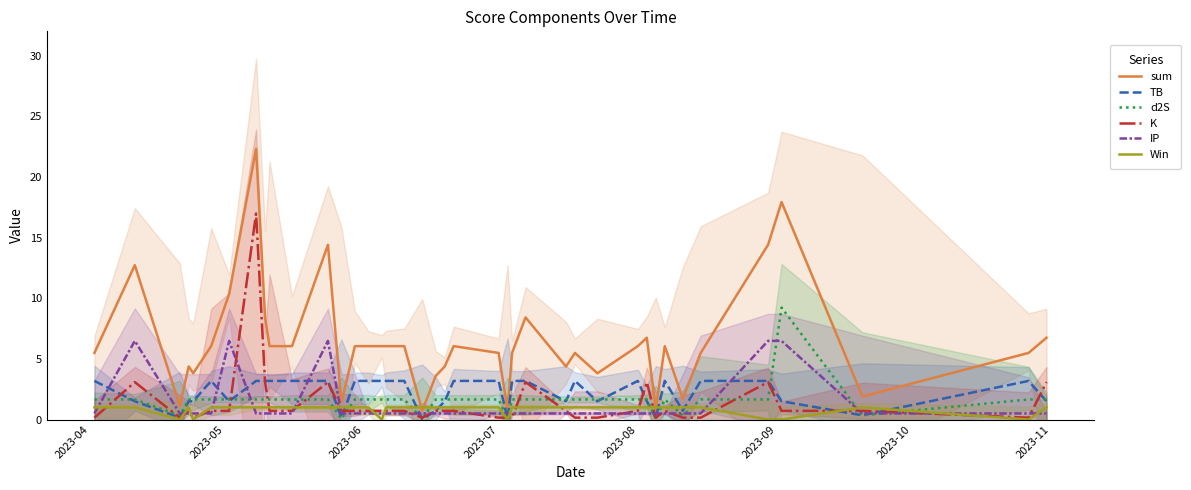

Which series has the largest total across all categories?

sum